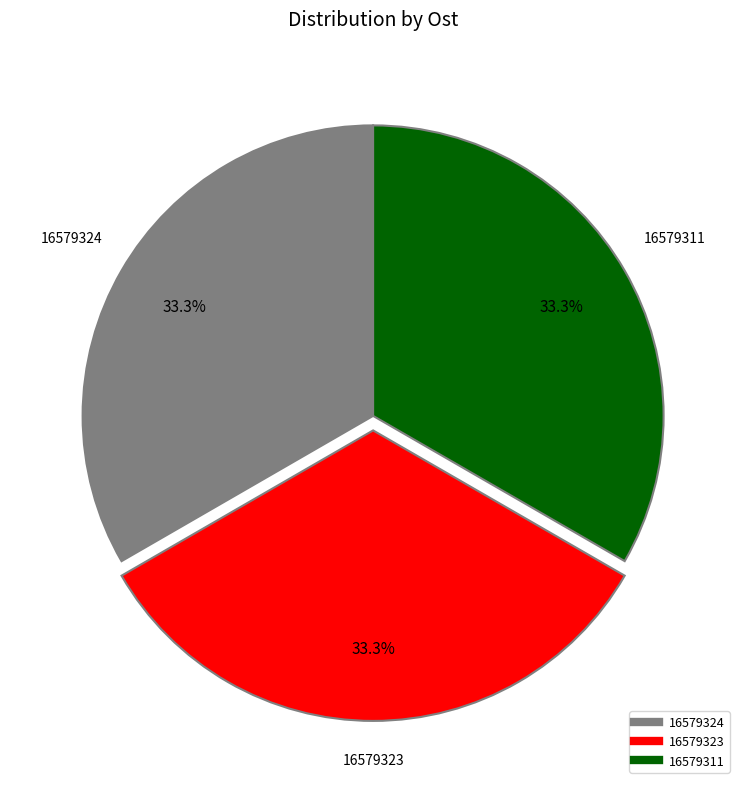

How much of the chart is everything except 16579324?

66.7%